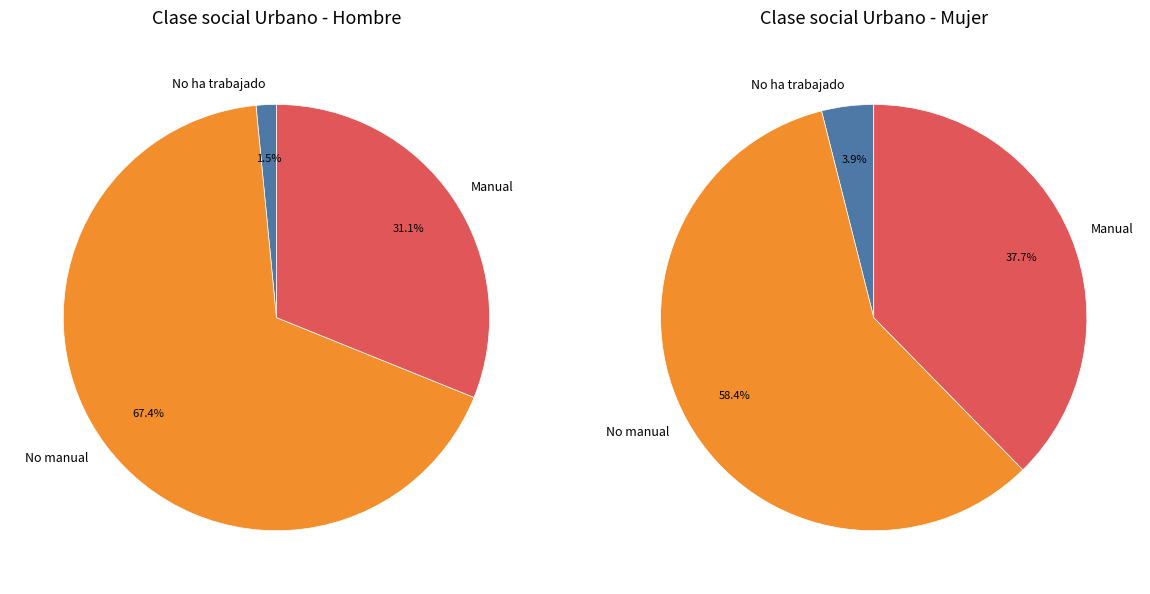

True or false: No ha trabajado accounts for 12% of the total.

False